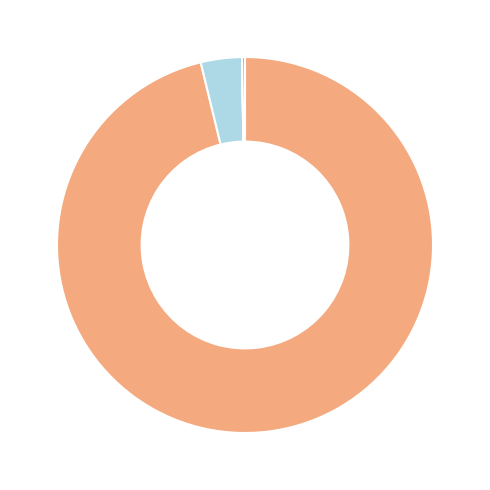

Does any single category account for the majority?

Yes